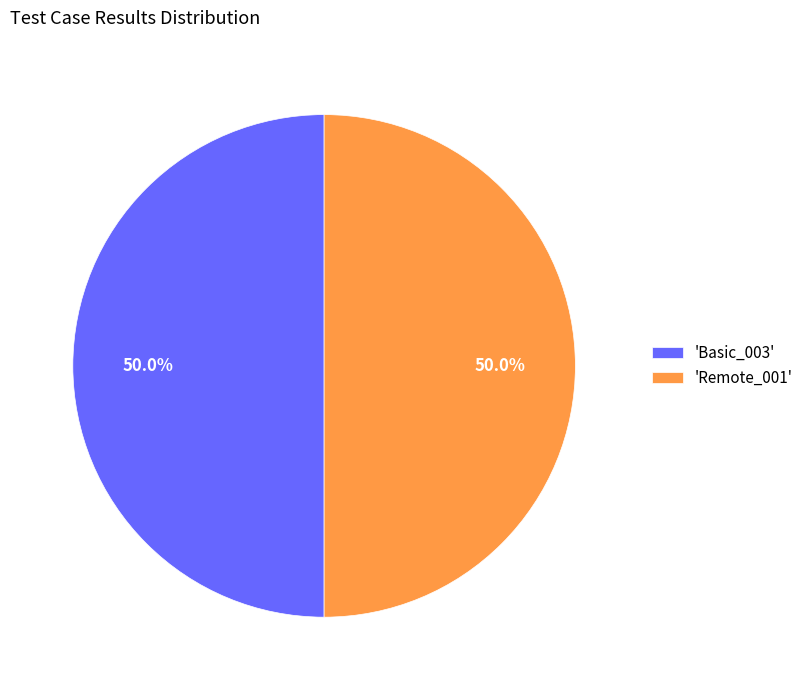

How many slices are in this pie chart?

2